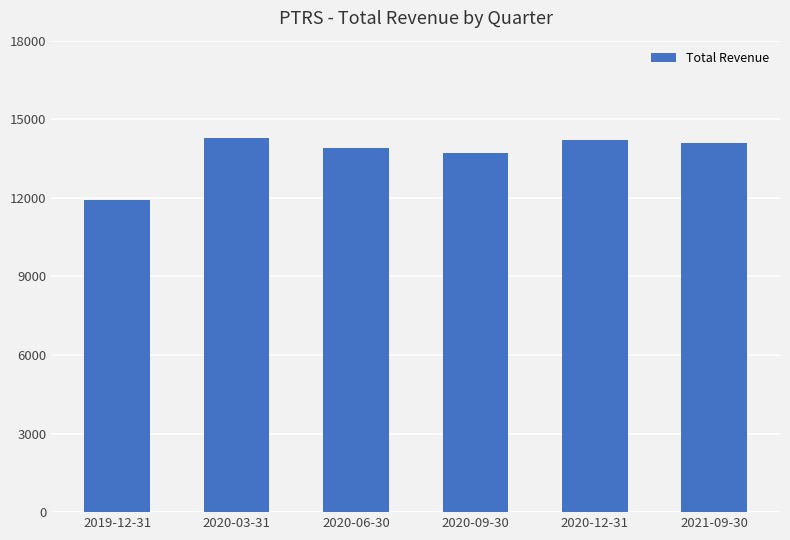

Reading left to right, transcribe all the data shown in this chart.

2019-12-31=11900	2020-03-31=14300	2020-06-30=13900	2020-09-30=13700	2020-12-31=14200	2021-09-30=14100